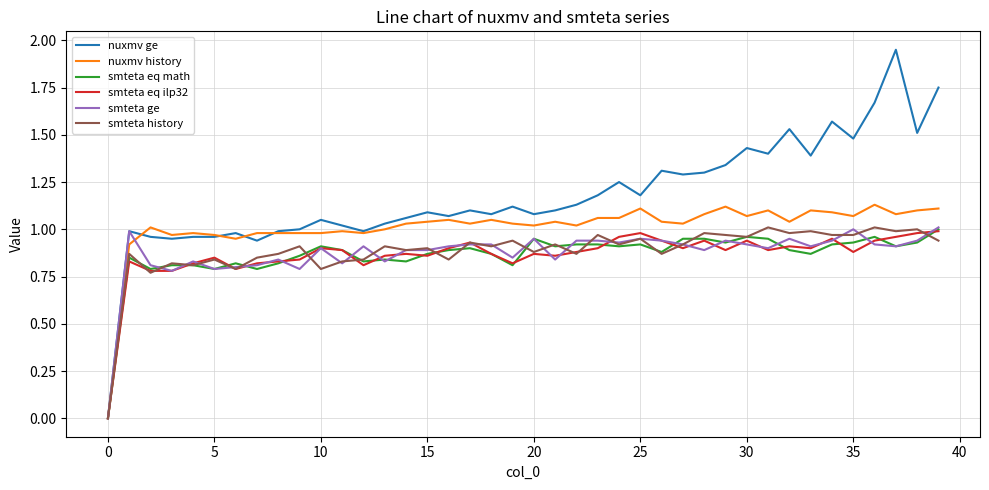

Which series has the largest total across all categories?

nuxmv ge